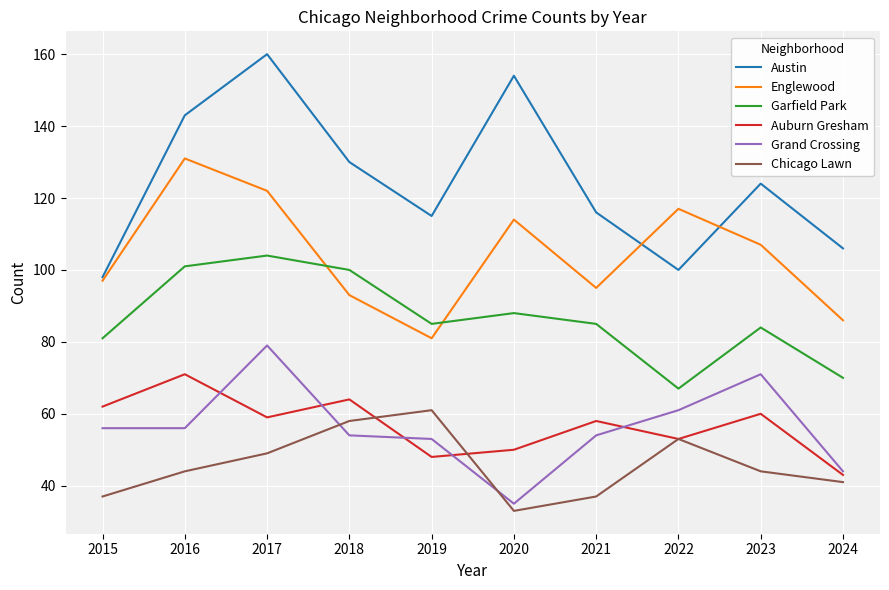

Which series has the largest total across all categories?

Austin